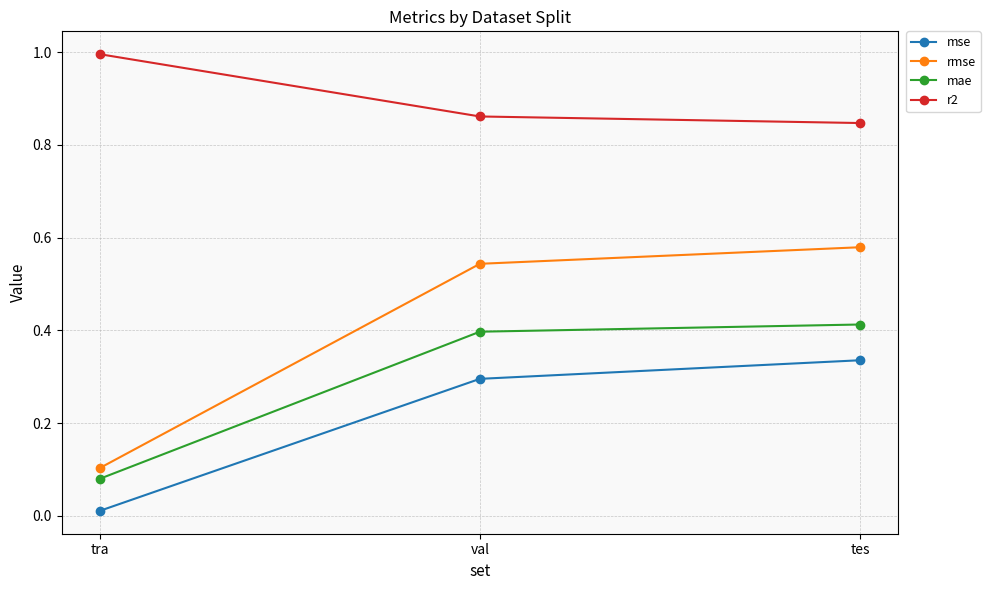

Count the number of data series in this chart.

4